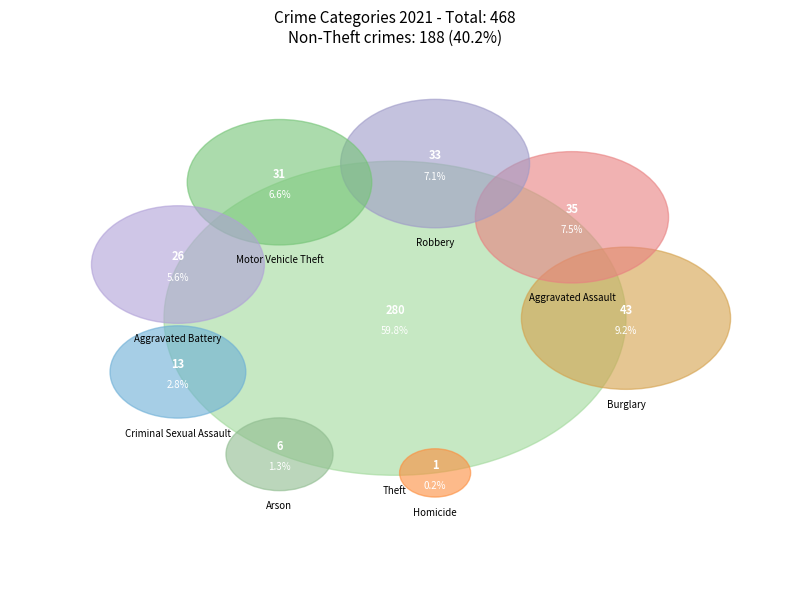

Approximately how many times larger is the value at Arson compared to Homicide?

6.0